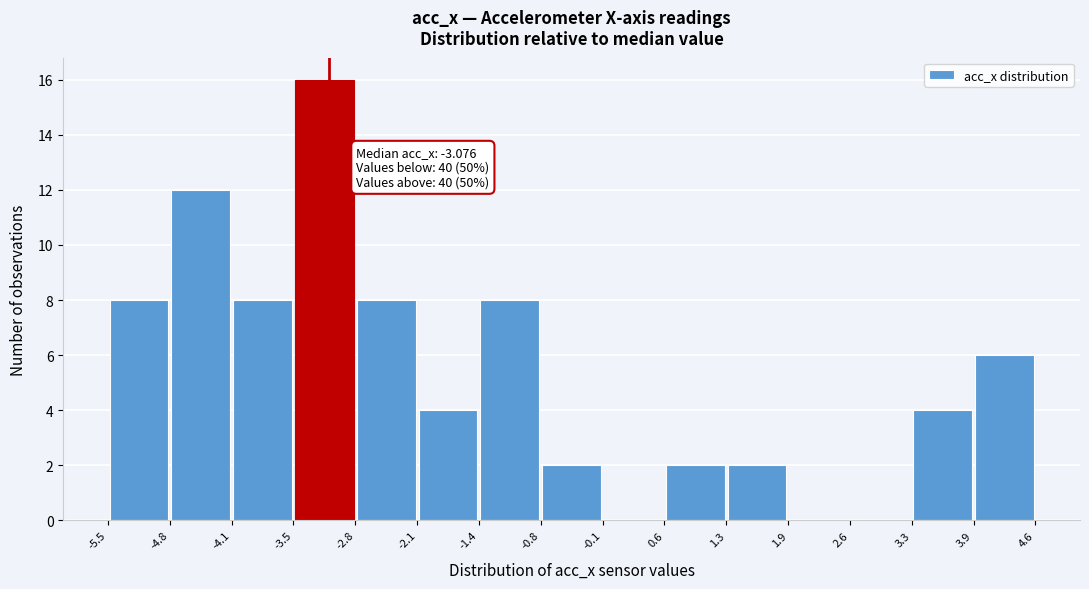

Over which range of the x-axis is the bar tallest?

-3.5 to -2.8